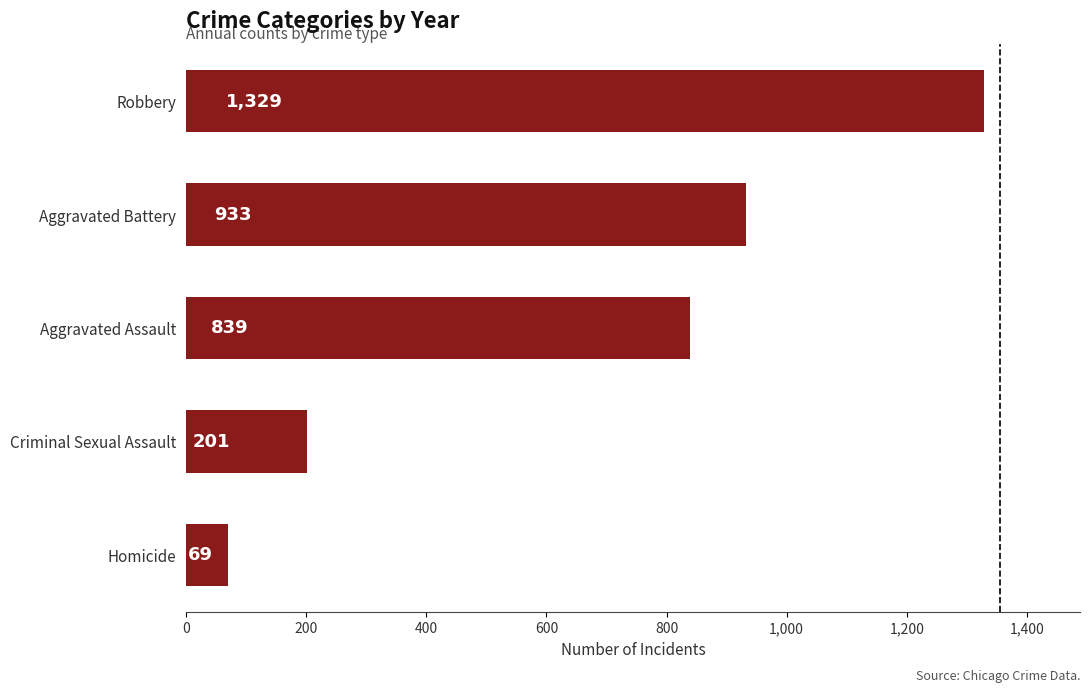

Approximately how many times larger is the value at Aggravated Battery compared to Homicide?

13.5